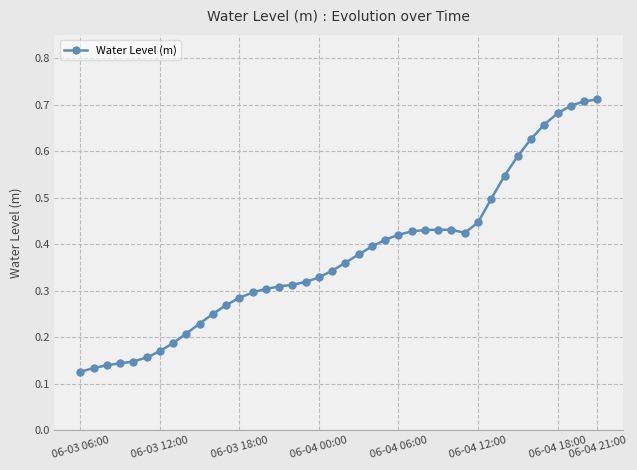

What is the sum of all values?

14.9